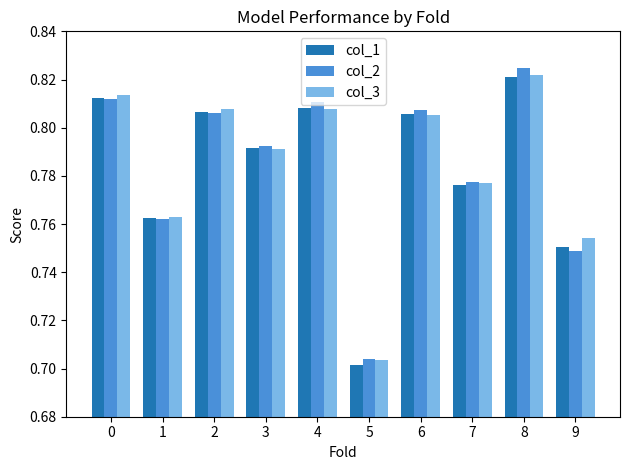

Does the chart contain any negative values?

No